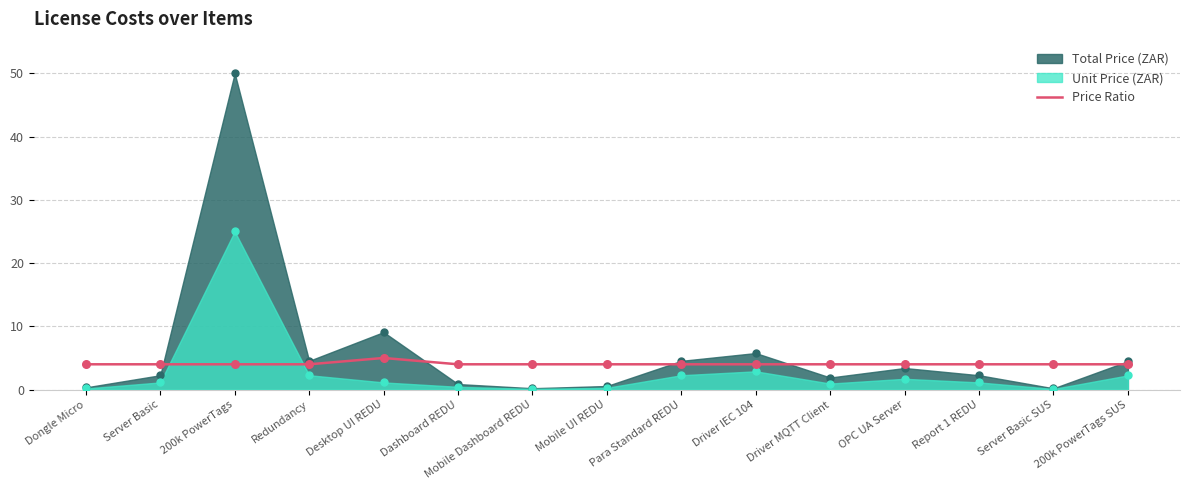

Between Dashboard REDU and 200k PowerTags, which is larger?

Dashboard REDU